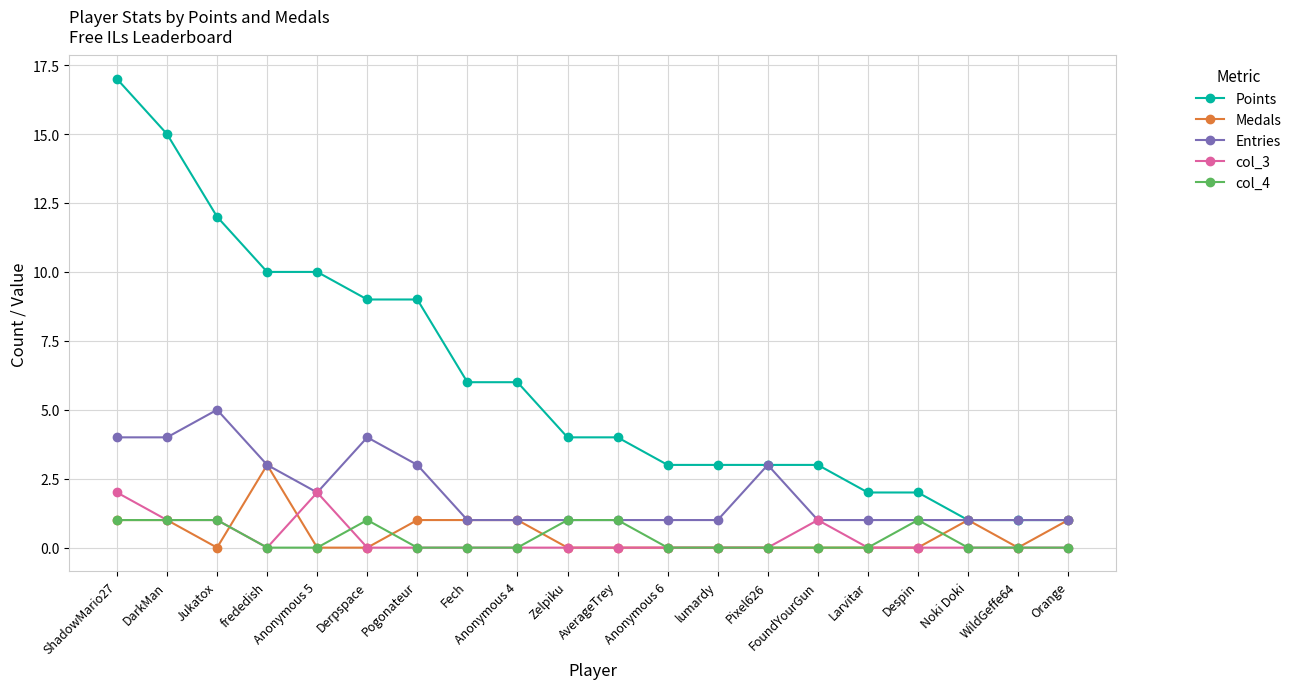

At how many categories does at least one series exceed 16?

1